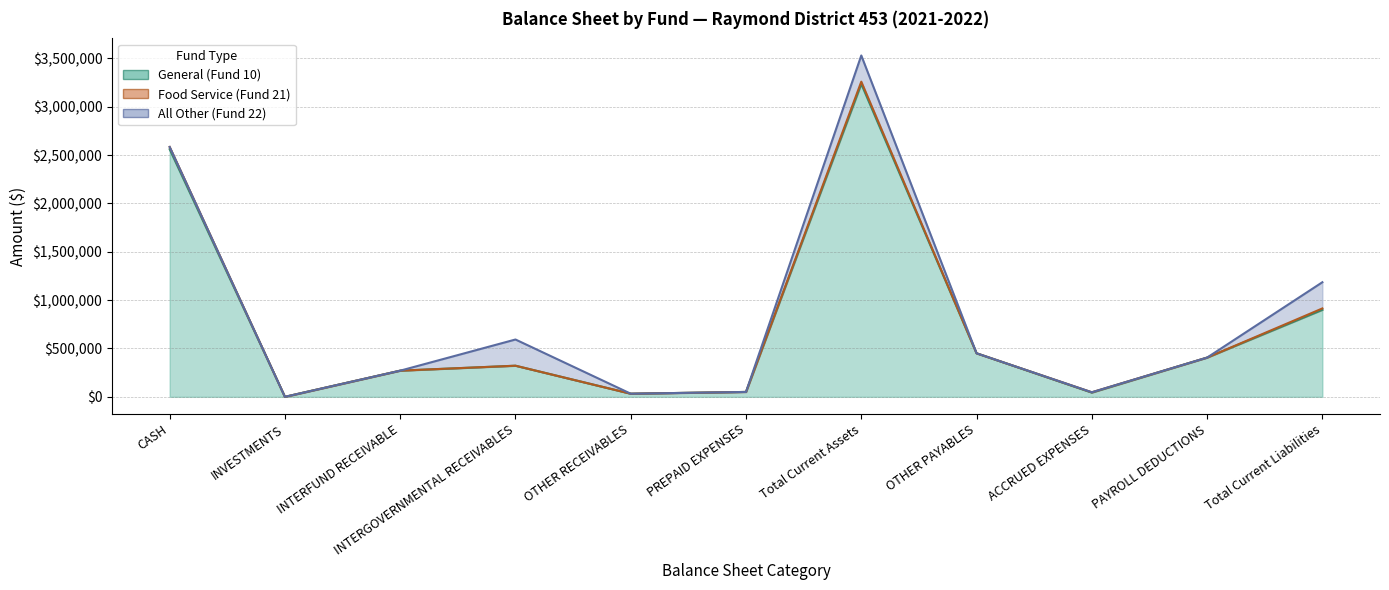

At which label is Food Service (Fund 21) closest to 11784?

Total Current Liabilities